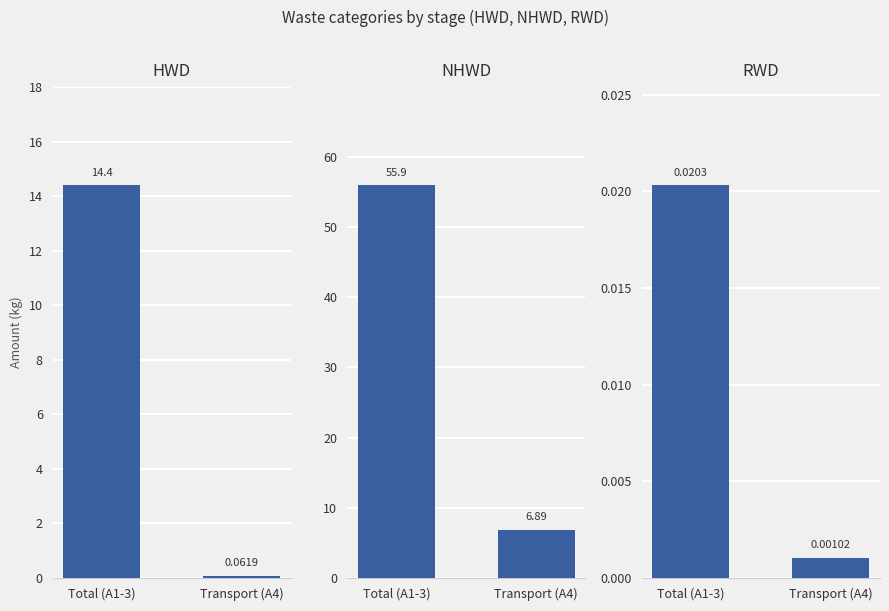

Reading left to right, what are all the values shown in this chart?

HWD: 14.4	0.1
NHWD: 55.9	6.9
RWD: 0.0	0.0